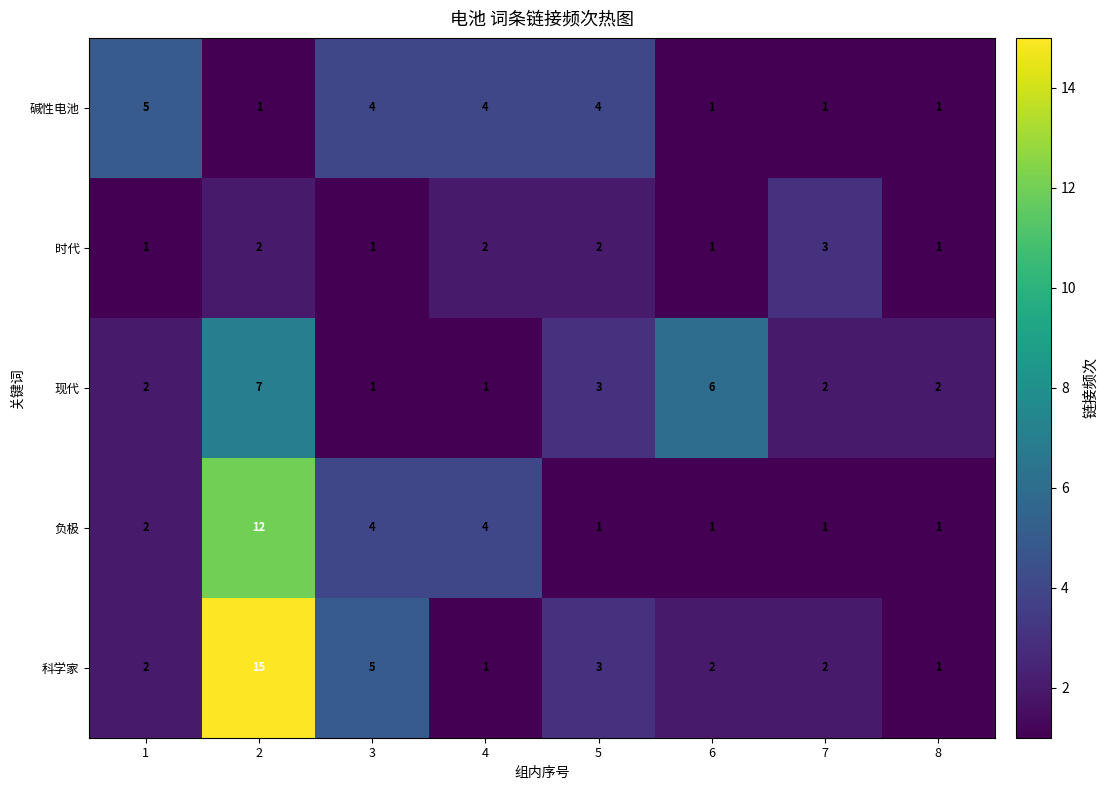

Rank the series by their maximum value, from lowest to highest.

时代, 碱性电池, 现代, 负极, 科学家